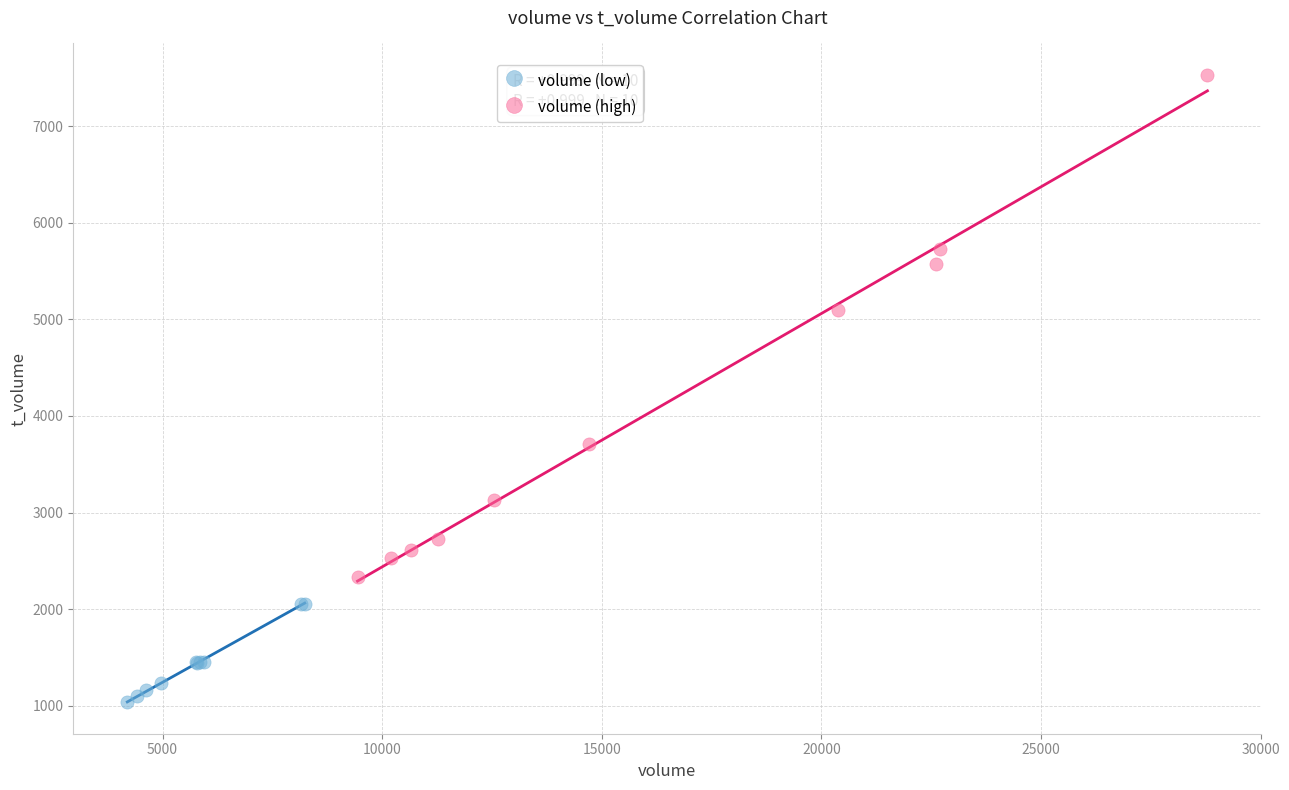

Which series contains the highest Y value?

volume (high)